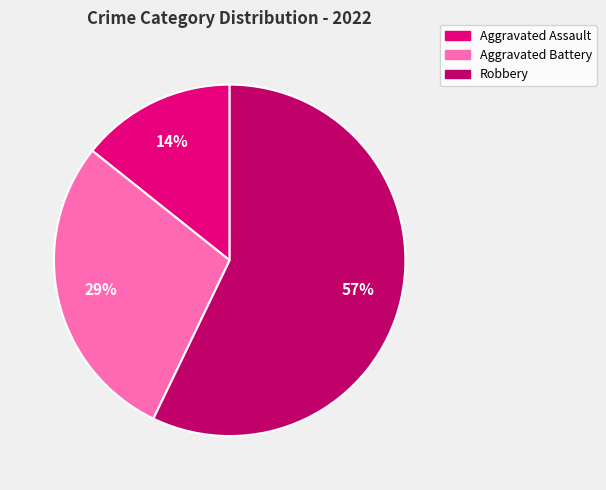

What percentage is the Robbery slice, to the nearest percent?

57%